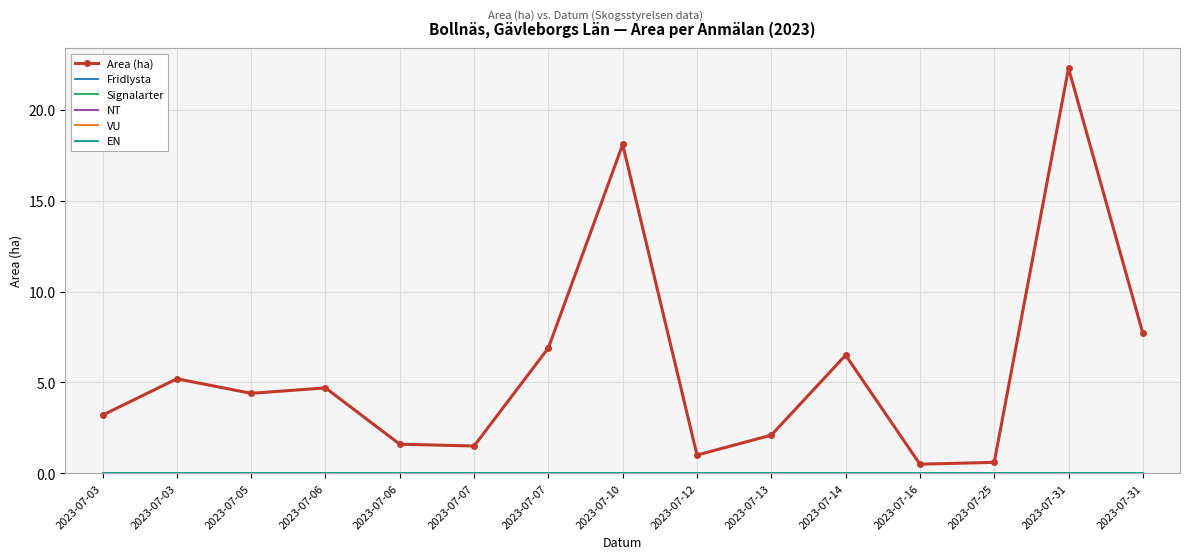

Between 2023-07-31 and 2023-07-05, which is larger?

2023-07-31